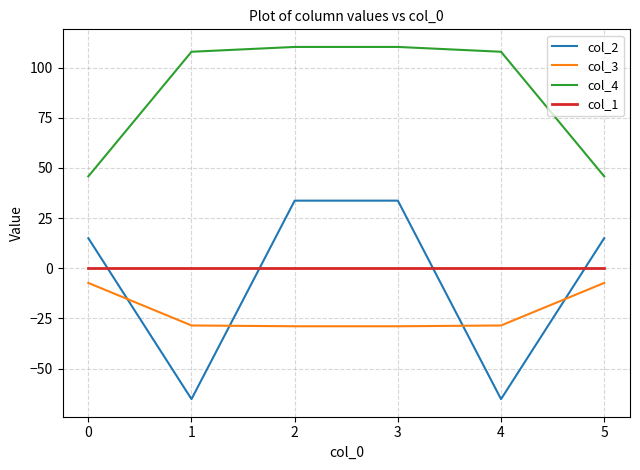

Which series has the largest total across all categories?

col_4